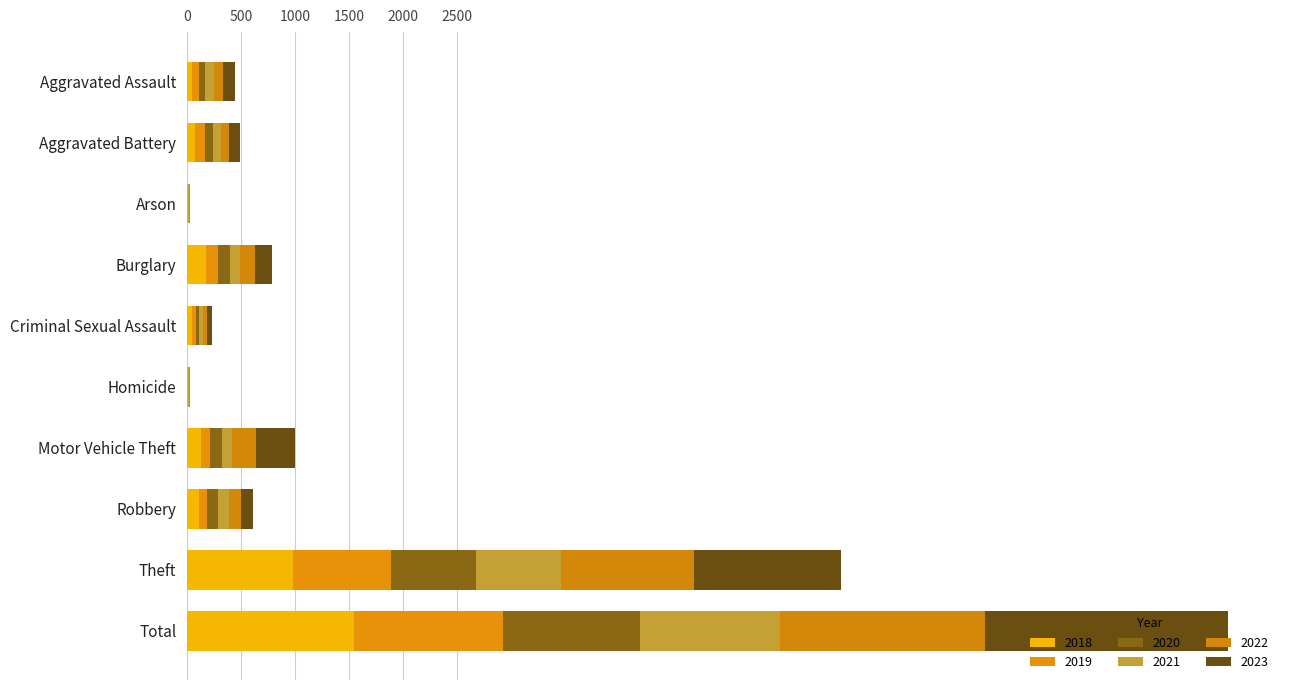

How many categories are shown in the chart?

10